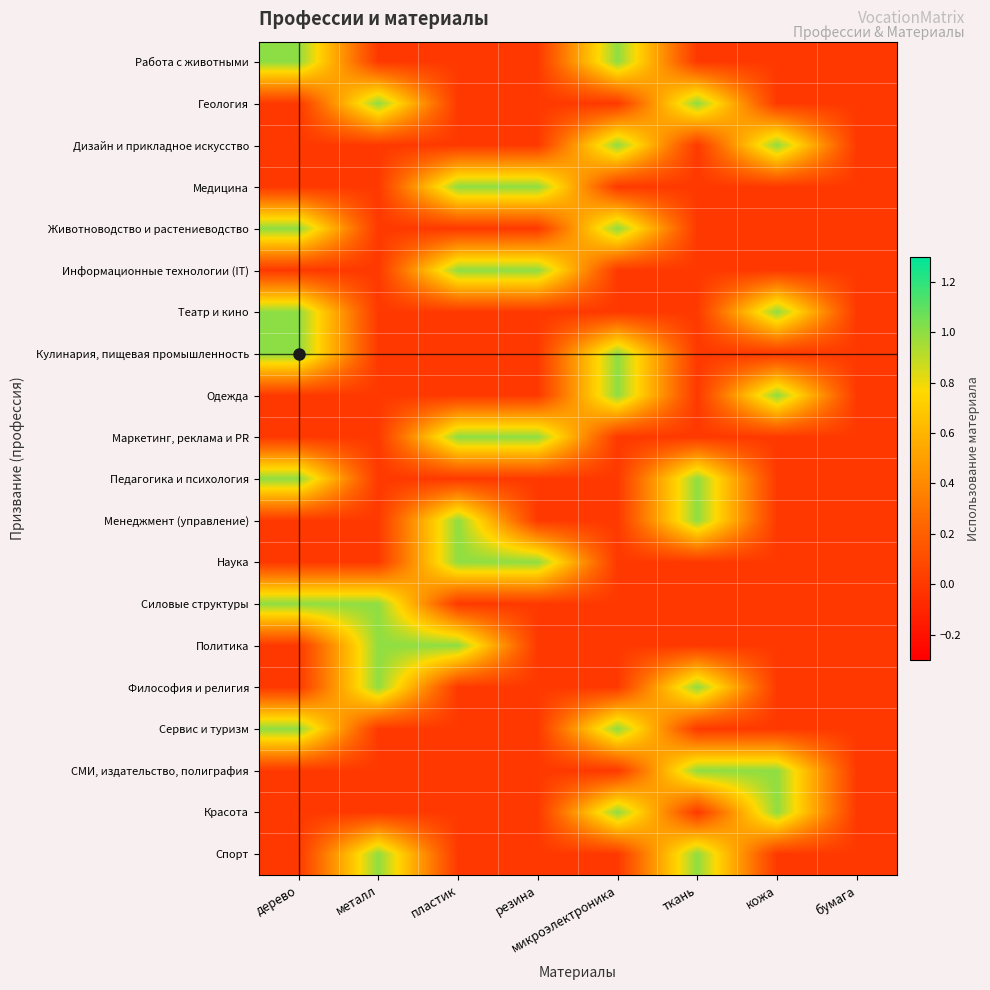

At how many categories does at least one series exceed 0?

7